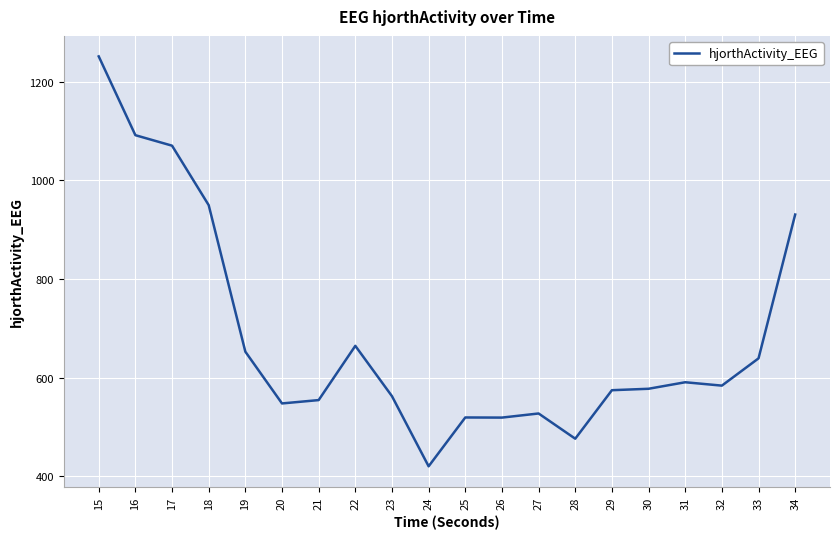

What is the smallest value displayed?

420.1